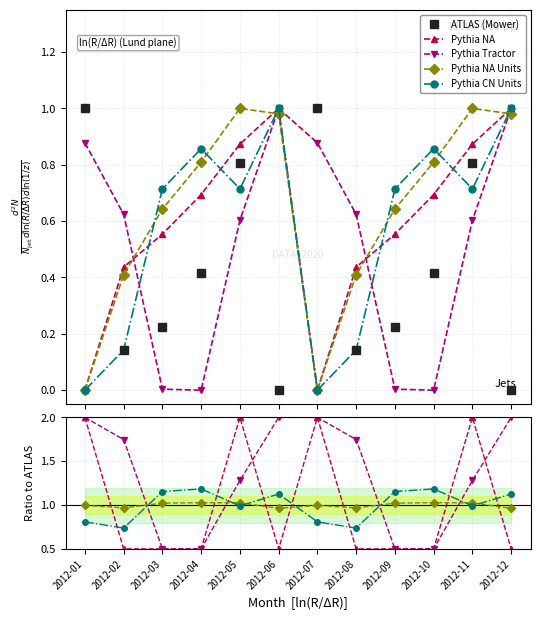

What is the value of the Pythia Tractor point at the 5th from the left?

1.3